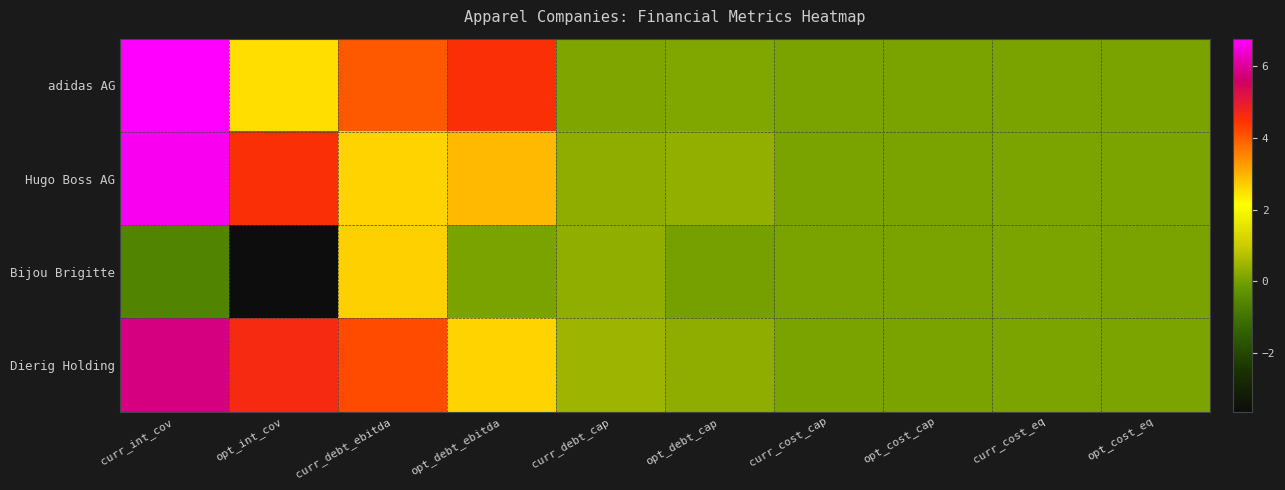

Rank the series by their maximum value, from lowest to highest.

Bijou Brigitte, Dierig Holding, Hugo Boss AG, adidas AG